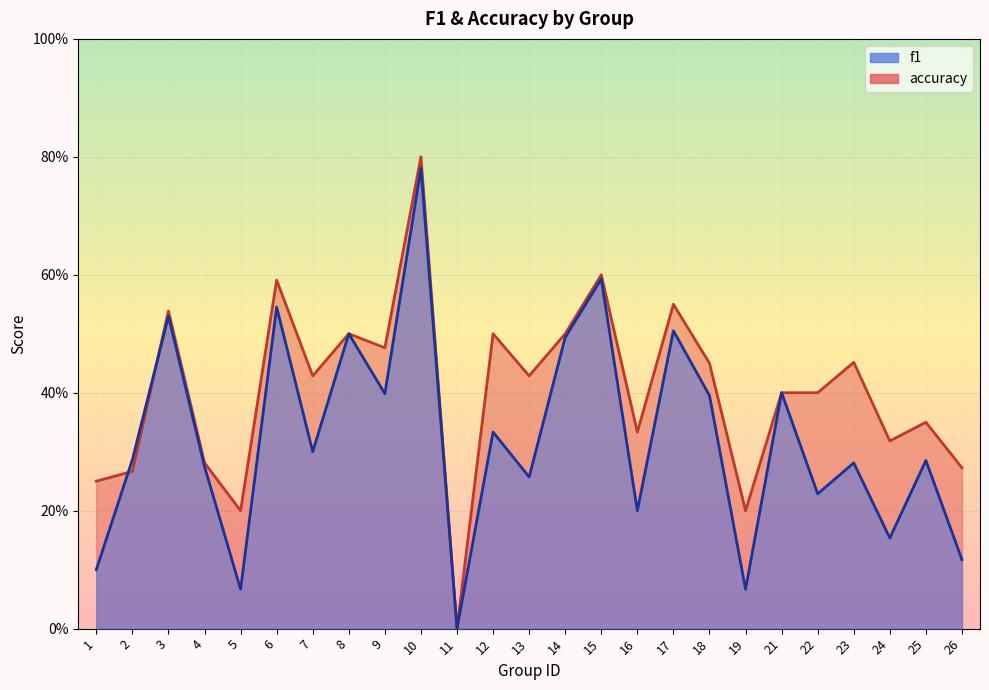

Reading left to right, list all the values displayed in this chart.

f1: 1=0.1	2=0.3	3=0.5	4=0.3	5=0.1	6=0.5	7=0.3	8=0.5	9=0.4	10=0.8	11=0.0	12=0.3	13=0.3	14=0.5	15=0.6	16=0.2	17=0.5	18=0.4	19=0.1	21=0.4	22=0.2	23=0.3	24=0.2	25=0.3	26=0.1
accuracy: 1=0.2	2=0.3	3=0.5	4=0.3	5=0.2	6=0.6	7=0.4	8=0.5	9=0.5	10=0.8	11=0.0	12=0.5	13=0.4	14=0.5	15=0.6	16=0.3	17=0.6	18=0.5	19=0.2	21=0.4	22=0.4	23=0.5	24=0.3	25=0.3	26=0.3